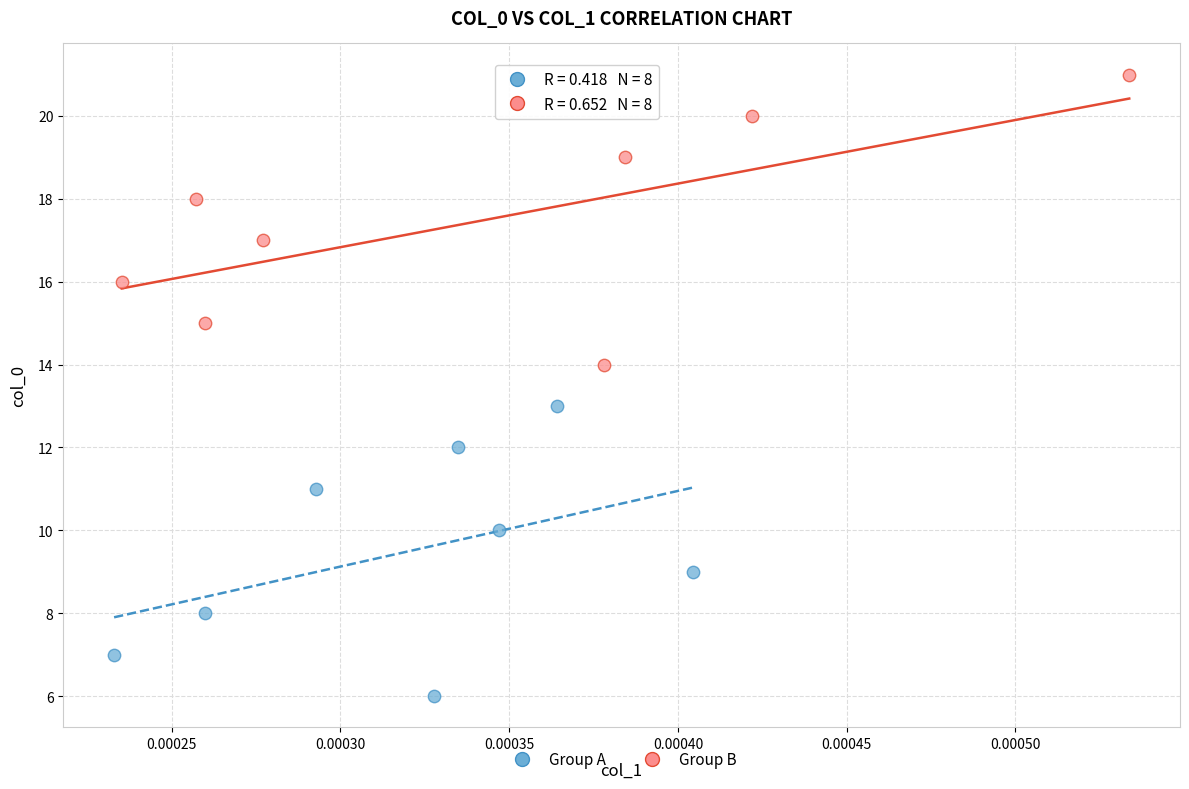

Which series reaches the minimum Y coordinate?

Group A